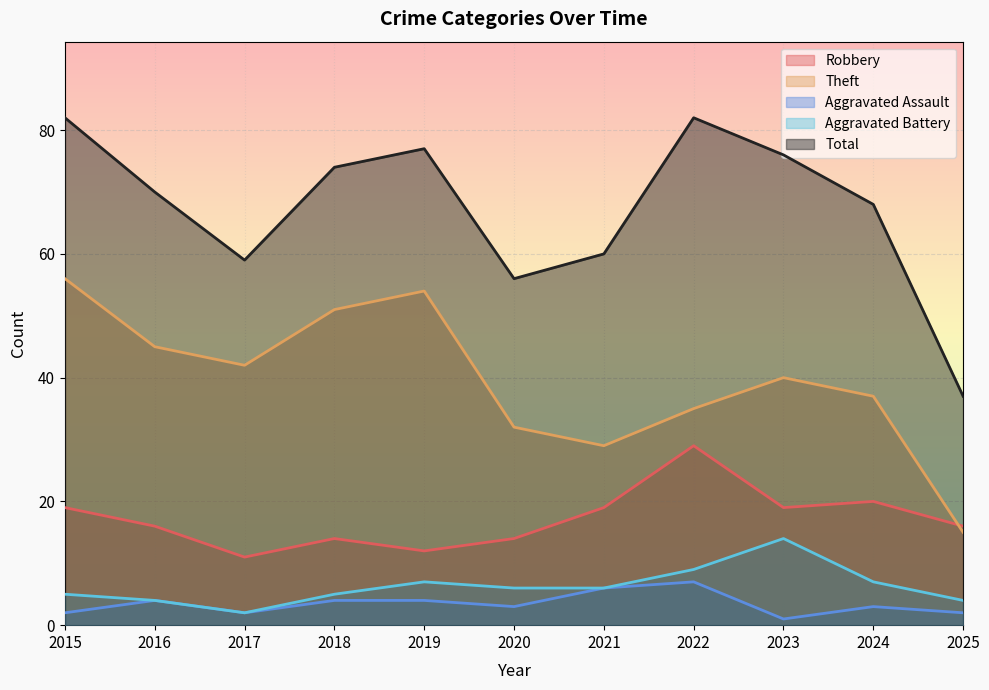

What is the value of the Theft point at the 9th from the left?

40